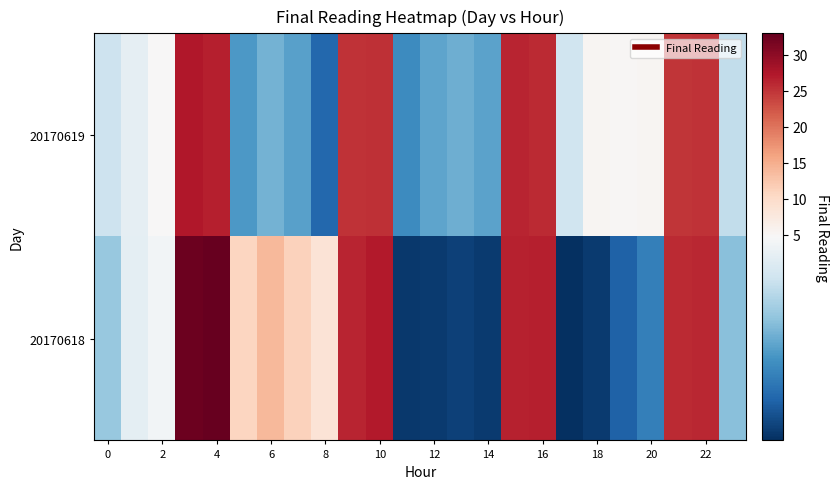

What is the smallest value displayed?

2.2